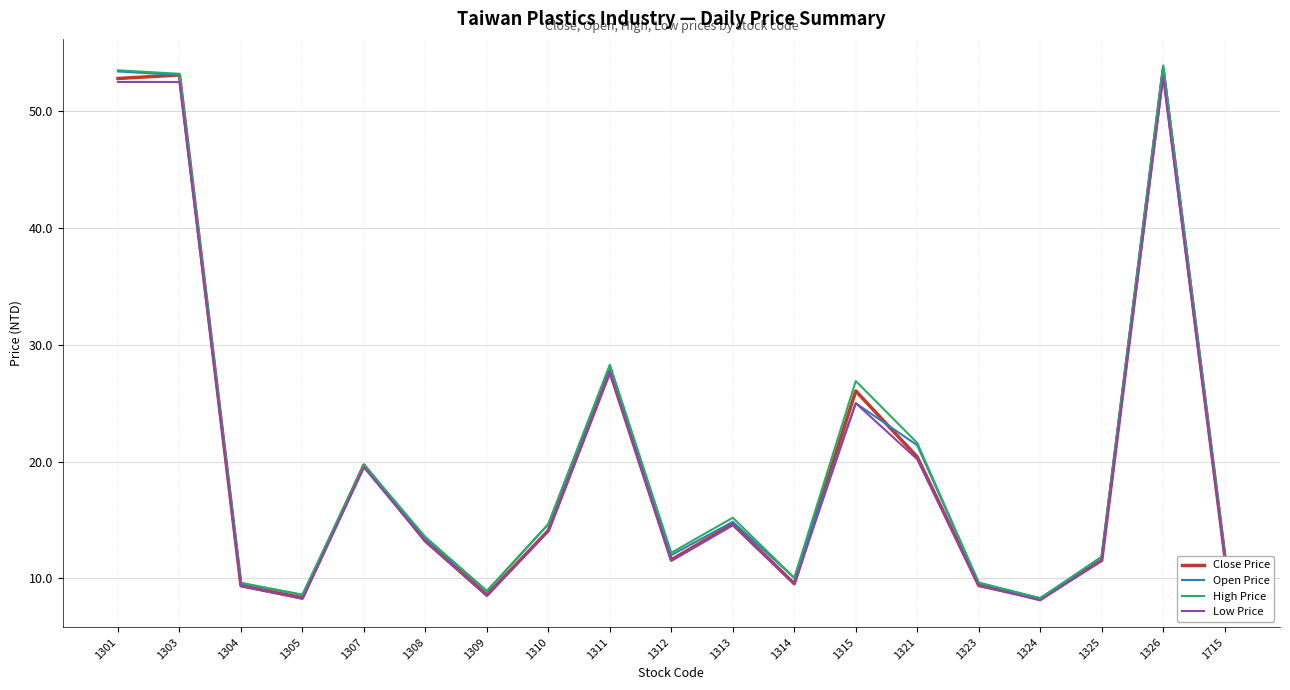

The Low Price series shows 9.5 at 1314. True or false?

True